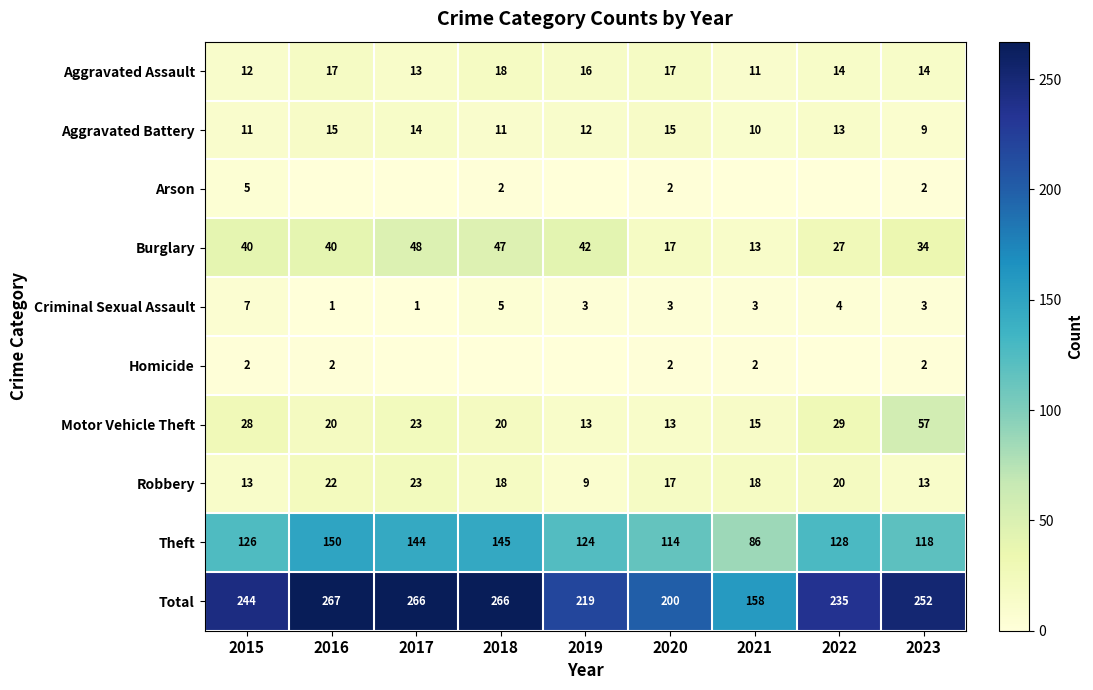

At which category is the sum across all series the highest?

2016